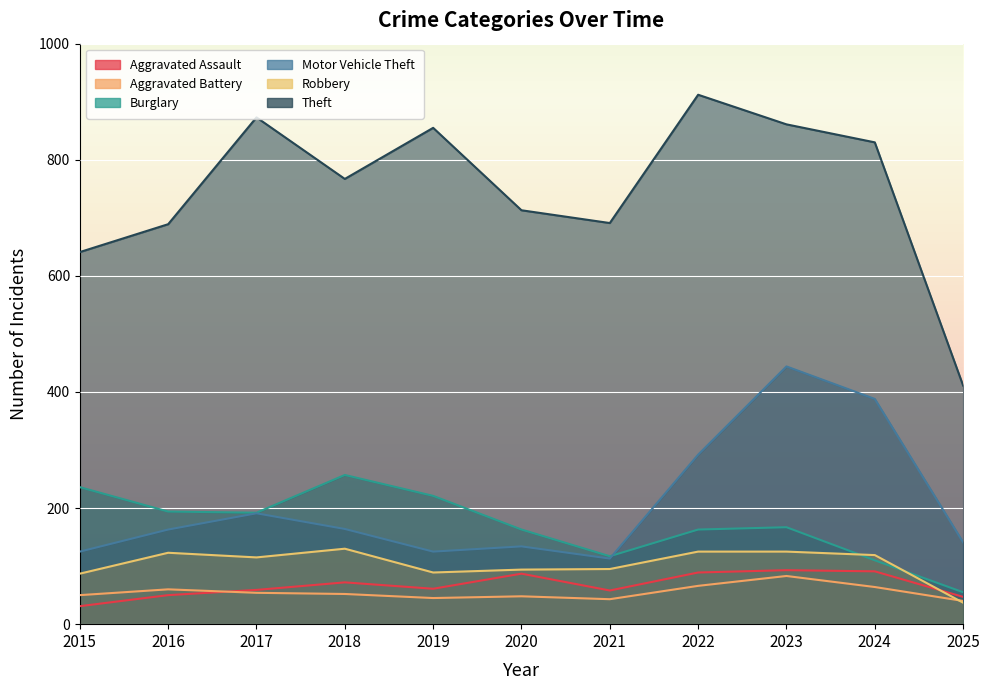

What is the total value across all series at 2024?

1602